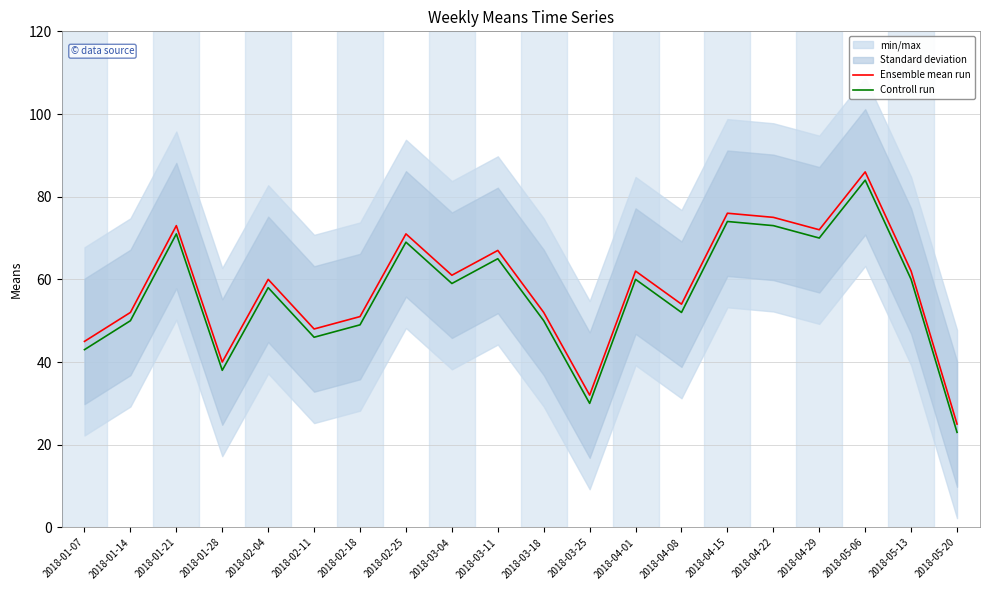

What position from the left is 2018-02-18?

7